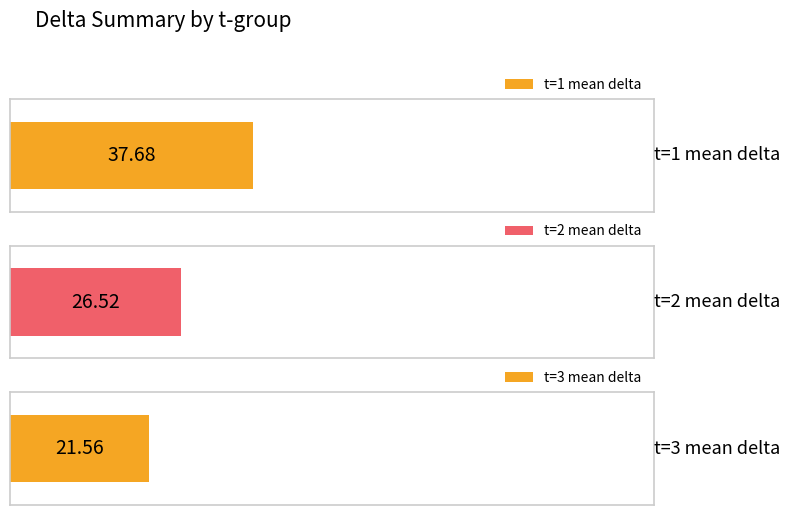

List the series in order of their overall mean, highest first.

t=1 (sum delta), t=2 (sum delta), t=3 (sum delta)